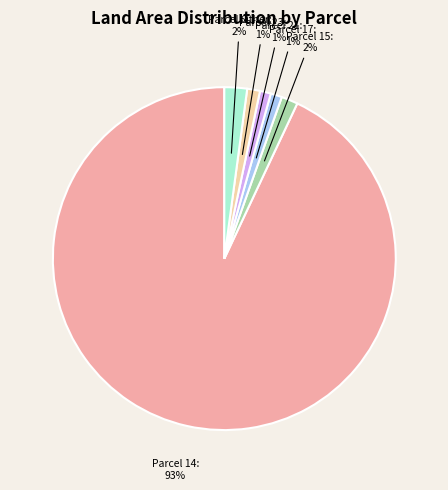

True or false: Parcel 15 accounts for 2% of the total.

True